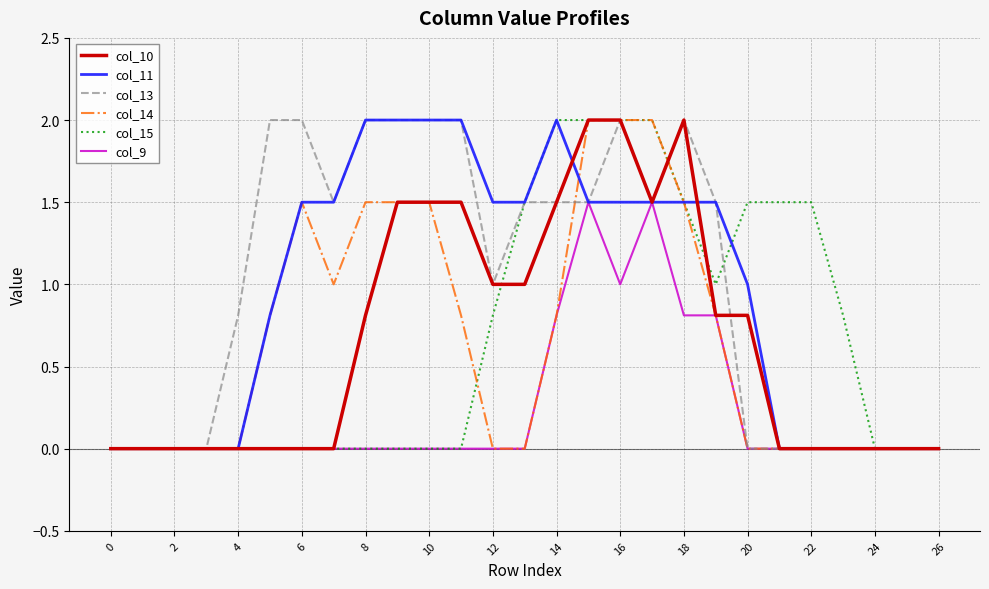

Reading left to right, transcribe all the data shown in this chart.

col_10: 0.0	0.0	0.0	0.0	0.0	0.0	0.0	0.0	0.8	1.5	1.5	1.5	1.0	1.0	1.5	2.0	2.0	1.5	2.0	0.8	0.8	0.0	0.0	0.0	0.0	0.0	0.0
col_11: 0.0	0.0	0.0	0.0	0.0	0.8	1.5	1.5	2.0	2.0	2.0	2.0	1.5	1.5	2.0	1.5	1.5	1.5	1.5	1.5	1.0	0.0	0.0	0.0	0.0	0.0	0.0
col_13: 0.0	0.0	0.0	0.0	0.8	2.0	2.0	1.5	2.0	2.0	2.0	2.0	1.0	1.5	1.5	1.5	2.0	1.5	2.0	1.5	0.0	0.0	0.0	0.0	0.0	0.0	0.0
col_14: 0.0	0.0	0.0	0.0	0.0	0.8	1.5	1.0	1.5	1.5	1.5	0.8	0.0	0.0	0.8	2.0	2.0	2.0	1.5	0.8	0.0	0.0	0.0	0.0	0.0	0.0	0.0
col_15: 0.0	0.0	0.0	0.0	0.0	0.0	0.0	0.0	0.0	0.0	0.0	0.0	0.8	1.5	2.0	2.0	2.0	2.0	1.5	1.0	1.5	1.5	1.5	0.8	0.0	0.0	0.0
col_9: 0.0	0.0	0.0	0.0	0.0	0.0	0.0	0.0	0.0	0.0	0.0	0.0	0.0	0.0	0.8	1.5	1.0	1.5	0.8	0.8	0.0	0.0	0.0	0.0	0.0	0.0	0.0